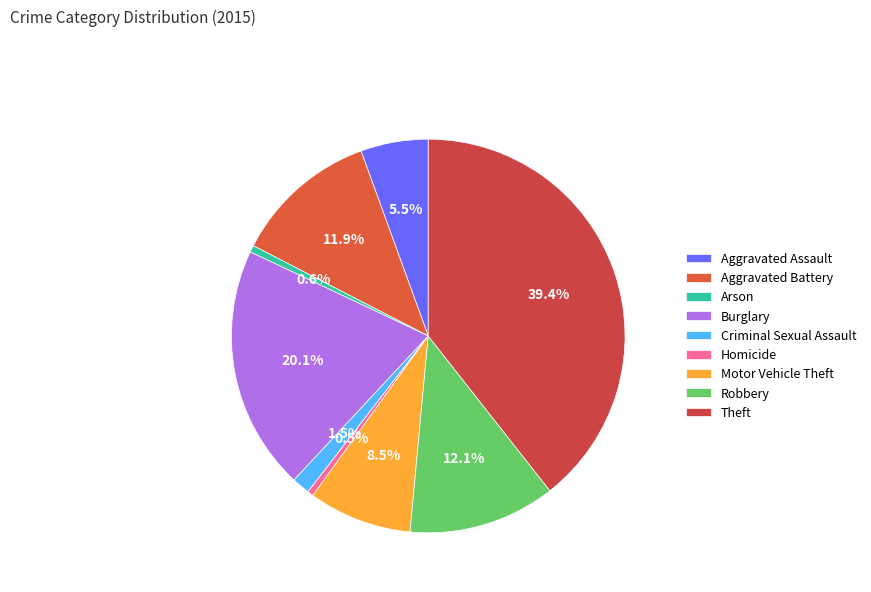

Approximately how many times larger is the value at Theft compared to Homicide?

80.1